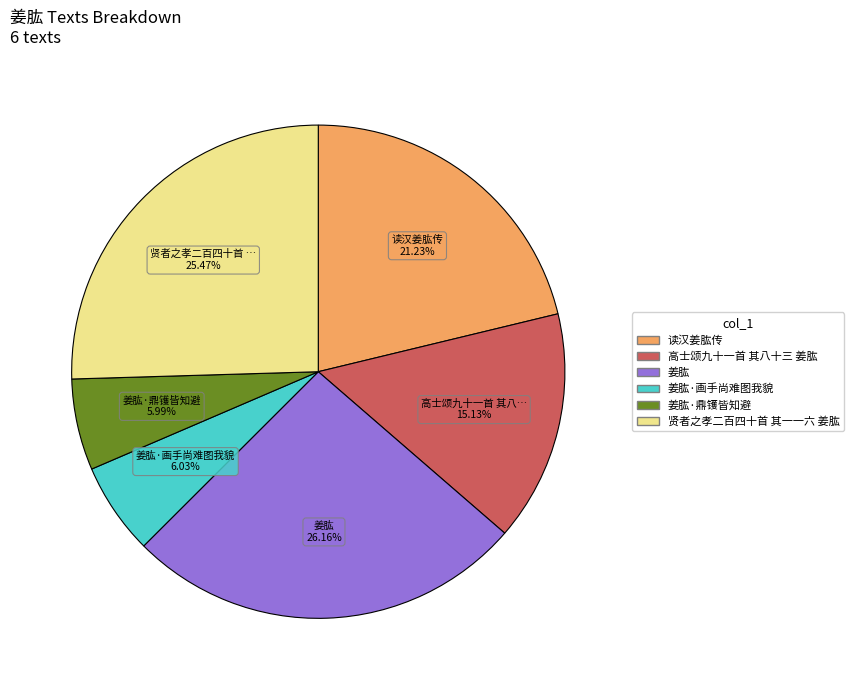

Does any single category account for the majority?

No